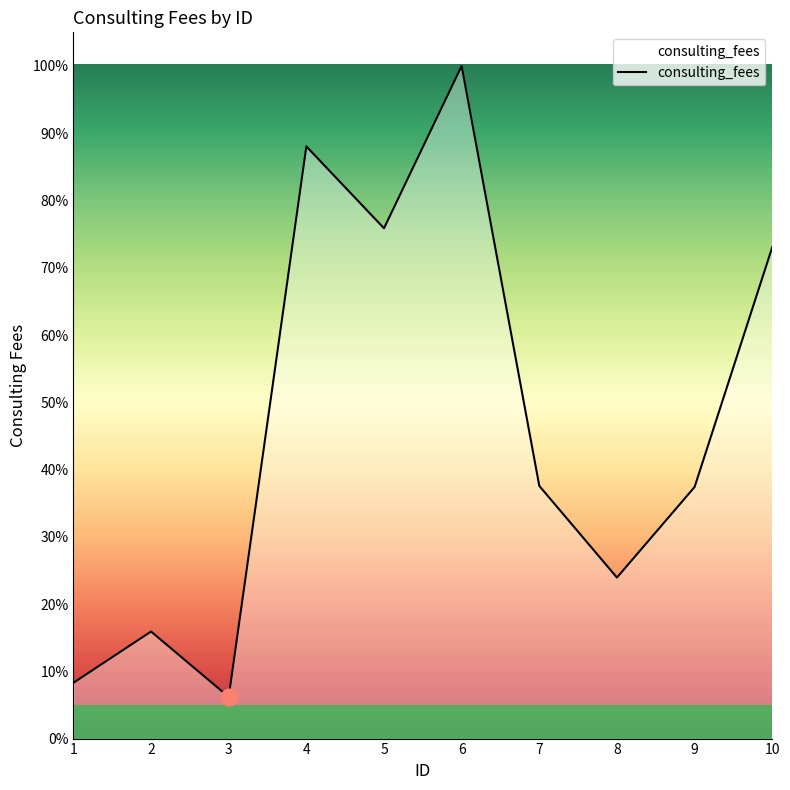

Is this an area chart (filled region under the line)?

Yes